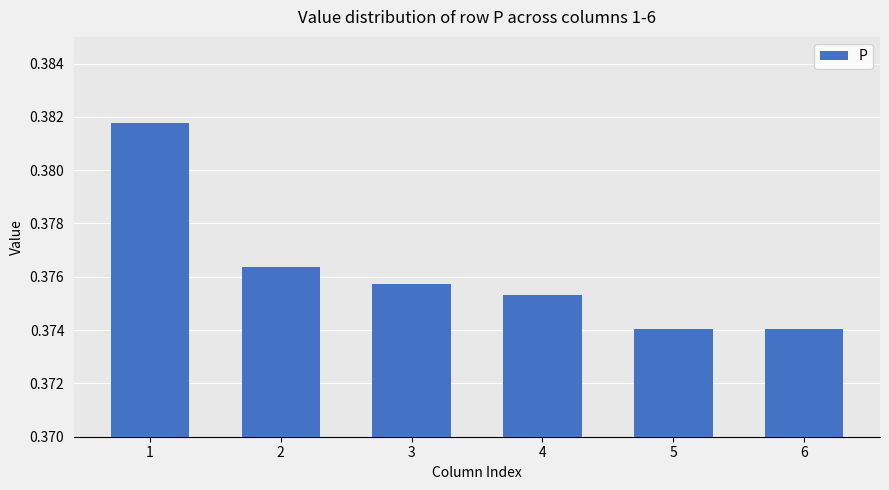

Is it true that the value at 2 is 0.5?

False